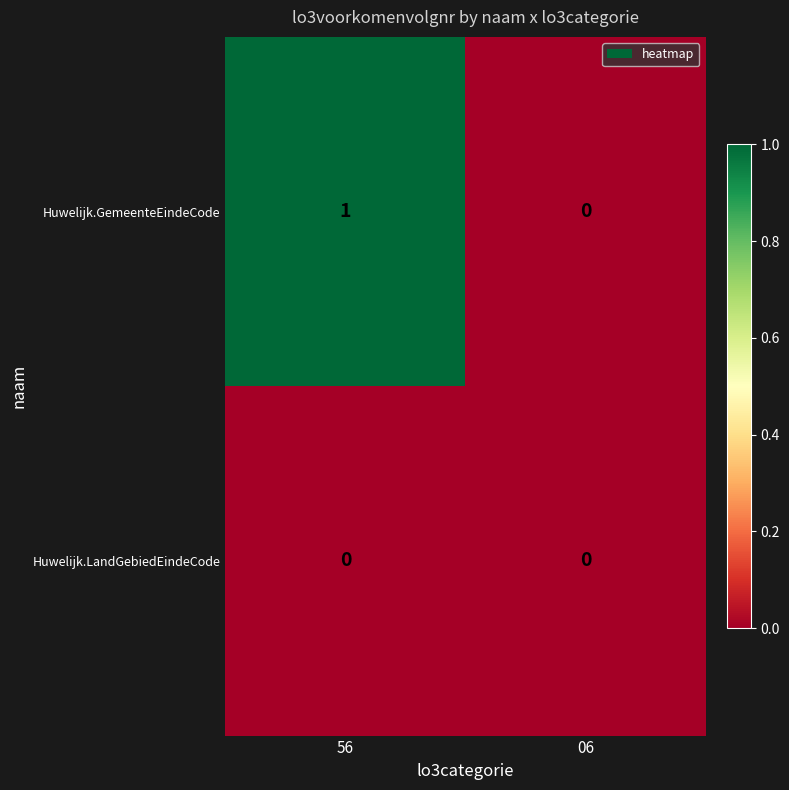

Which category has the highest value in the Huwelijk.GemeenteEindeCode series?

56